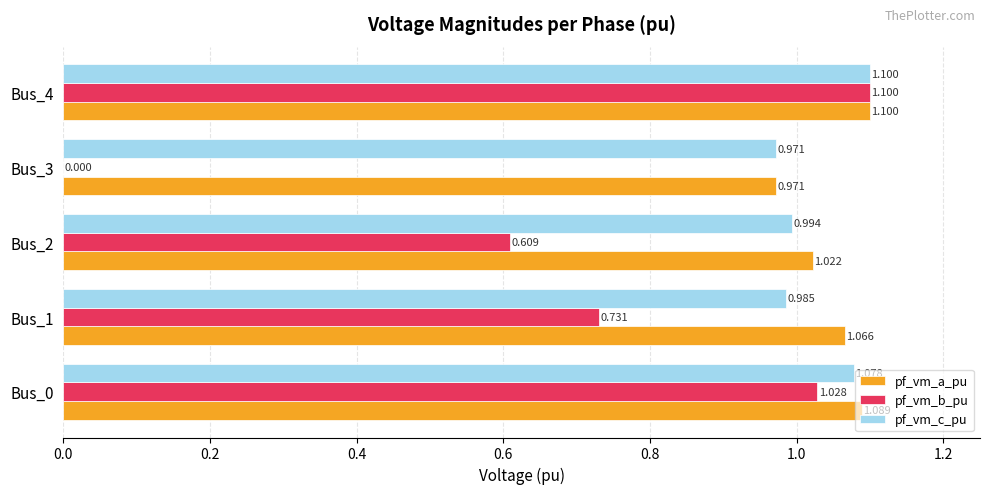

Is the value of pf_vm_b_pu at Bus_2 greater than the value of pf_vm_c_pu at Bus_2?

No